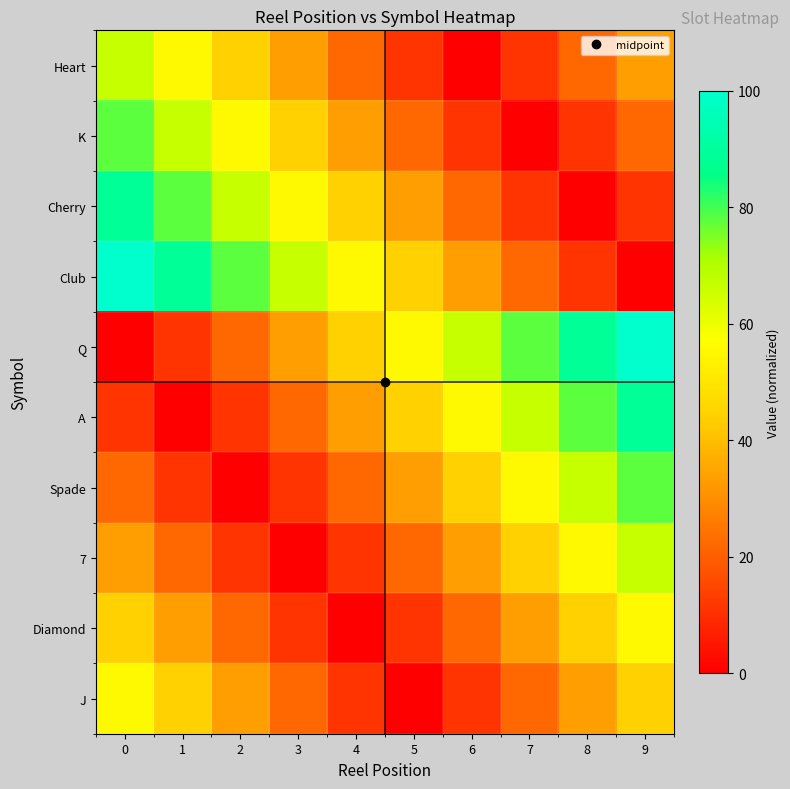

Count the number of categories in the chart.

10